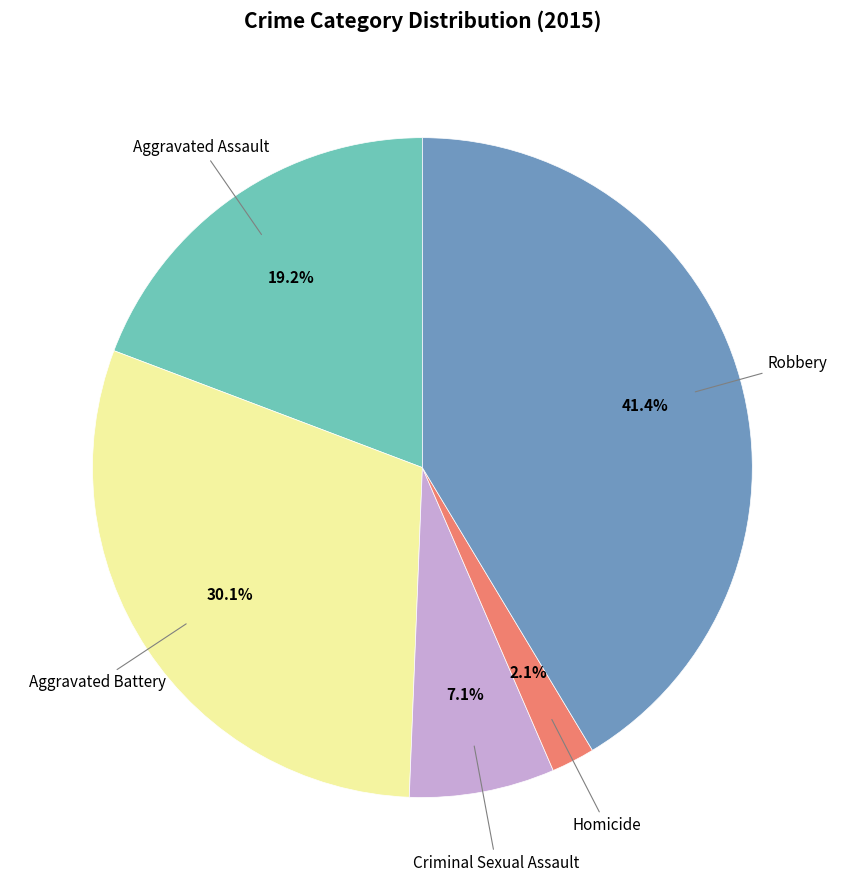

Is there any slice that represents more than half of the pie?

No